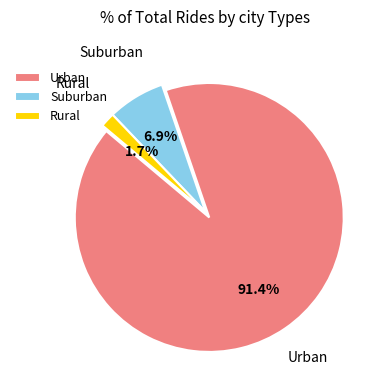

What percentage is NOT represented by Rural?

98.3%